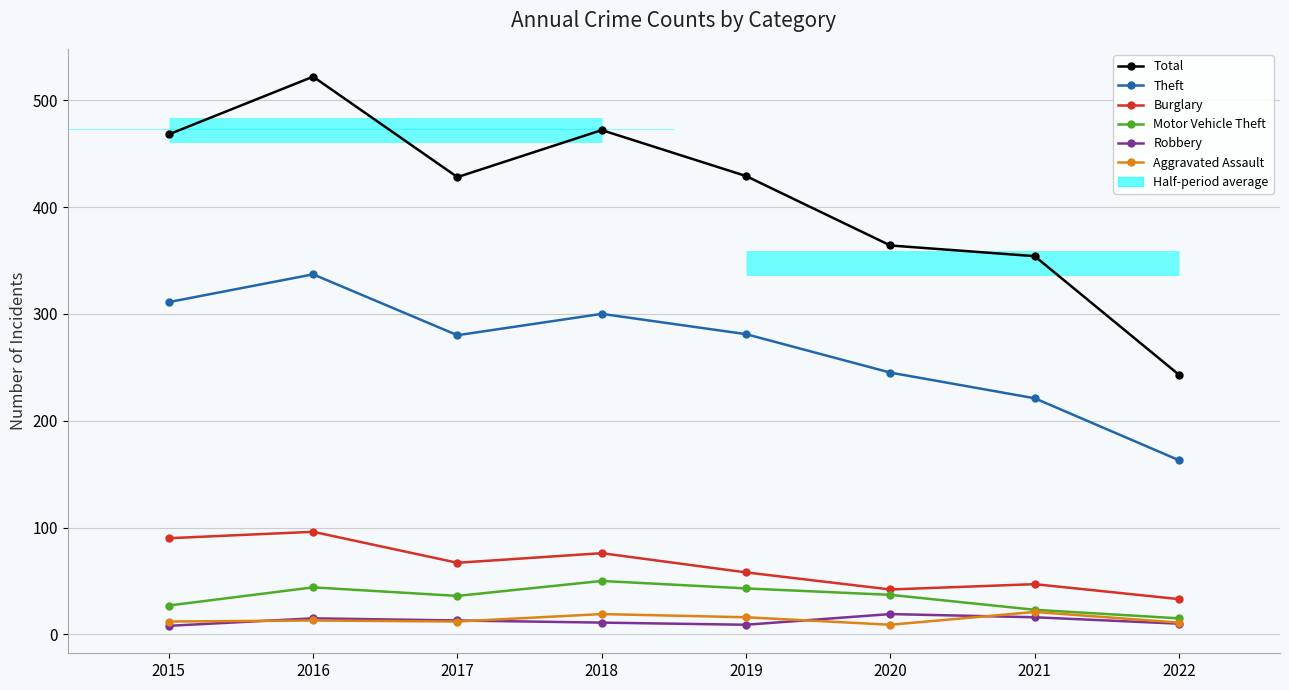

Which category has the lowest value in the Aggravated Assault series?

2020